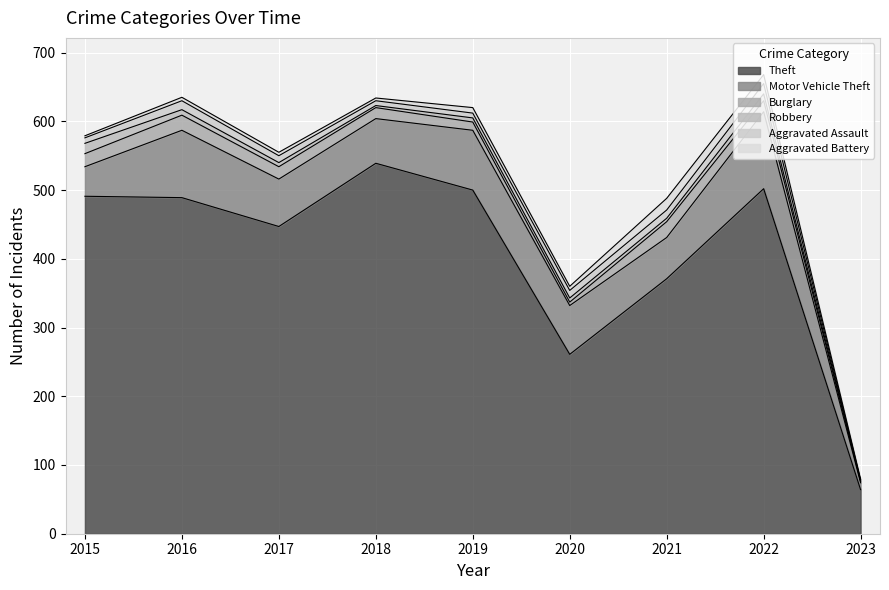

What is the total value across all series at 2016?

635